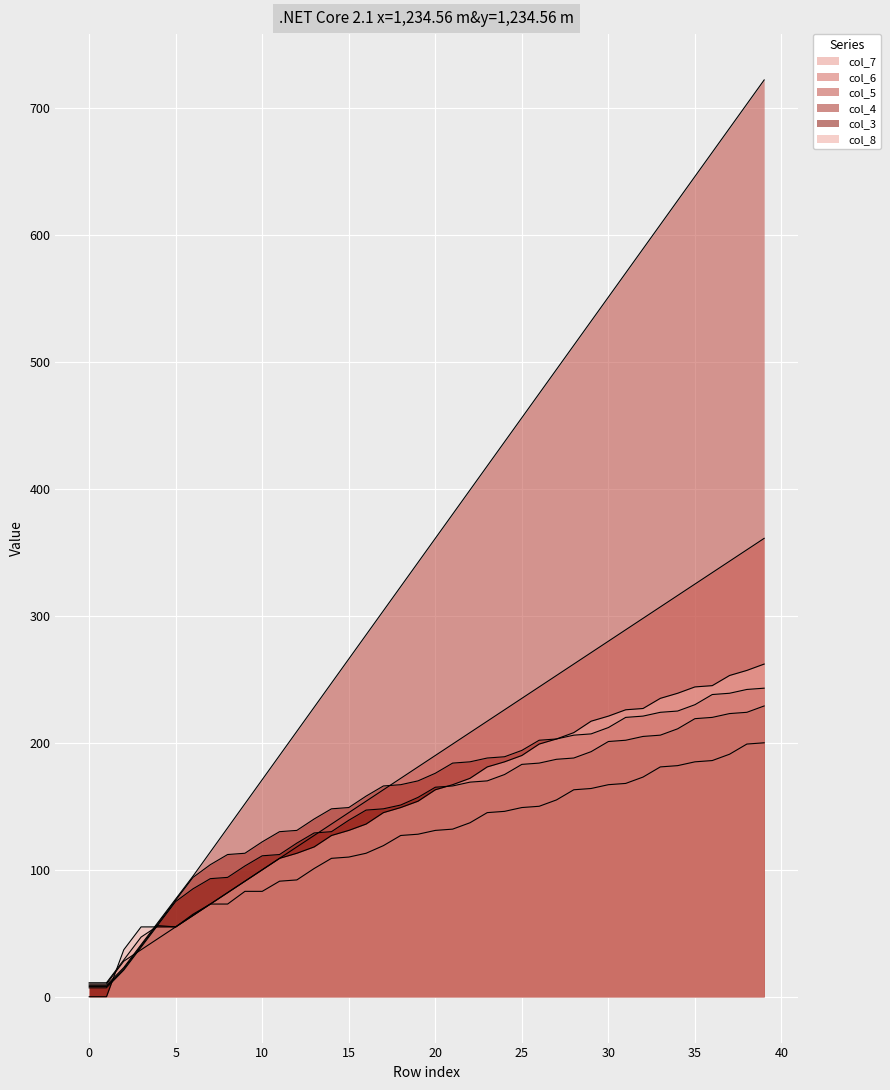

Count the number of categories in the chart.

40